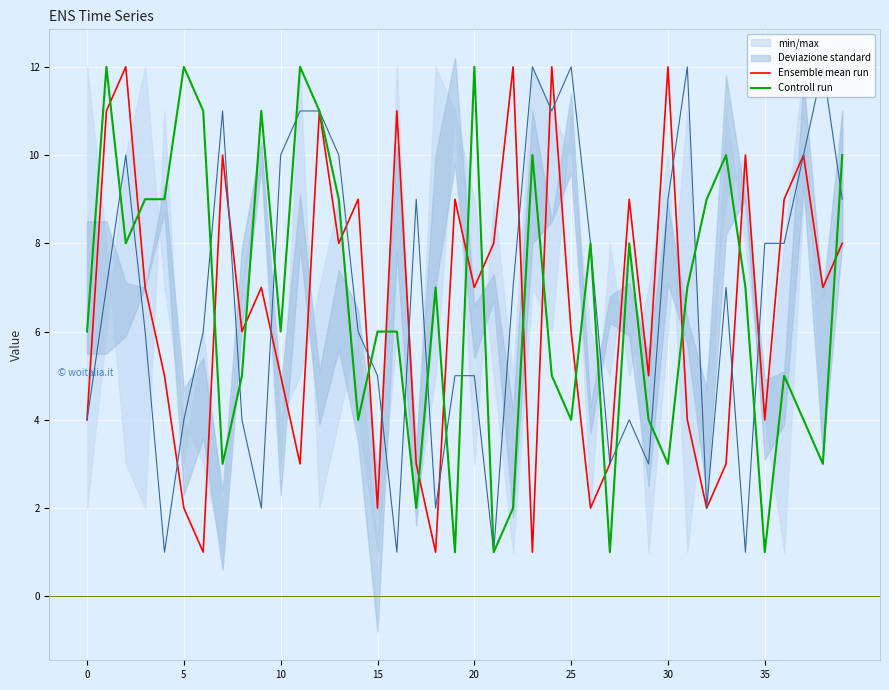

At how many categories does at least one series exceed 8?

26